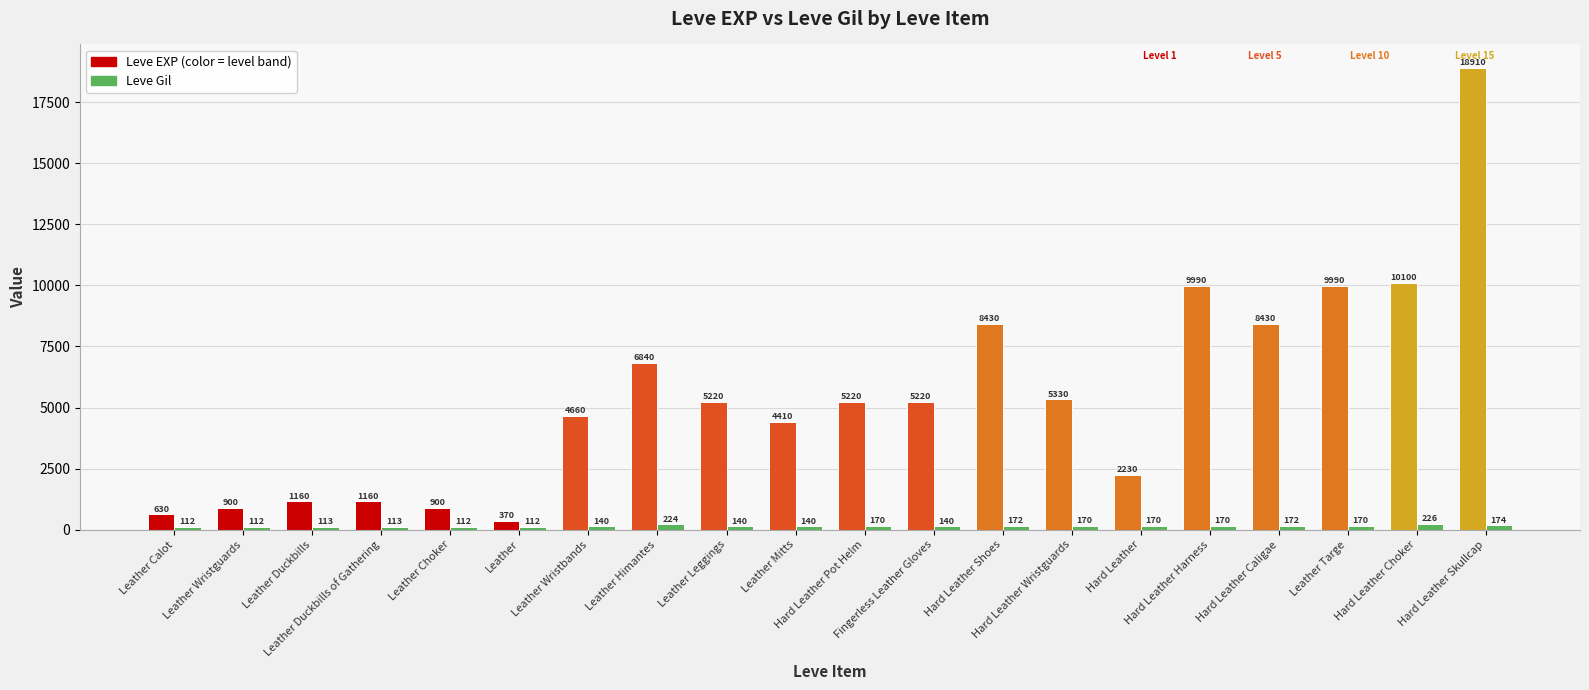

What is the smallest value displayed?

112